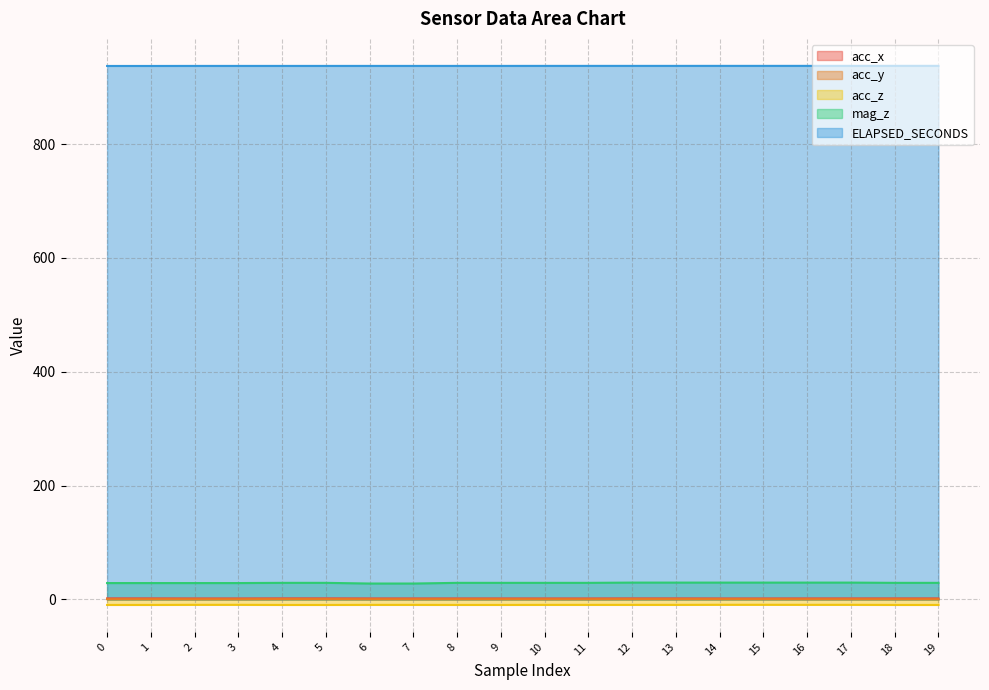

Is it true that acc_x equals 1.8 at 5?

True